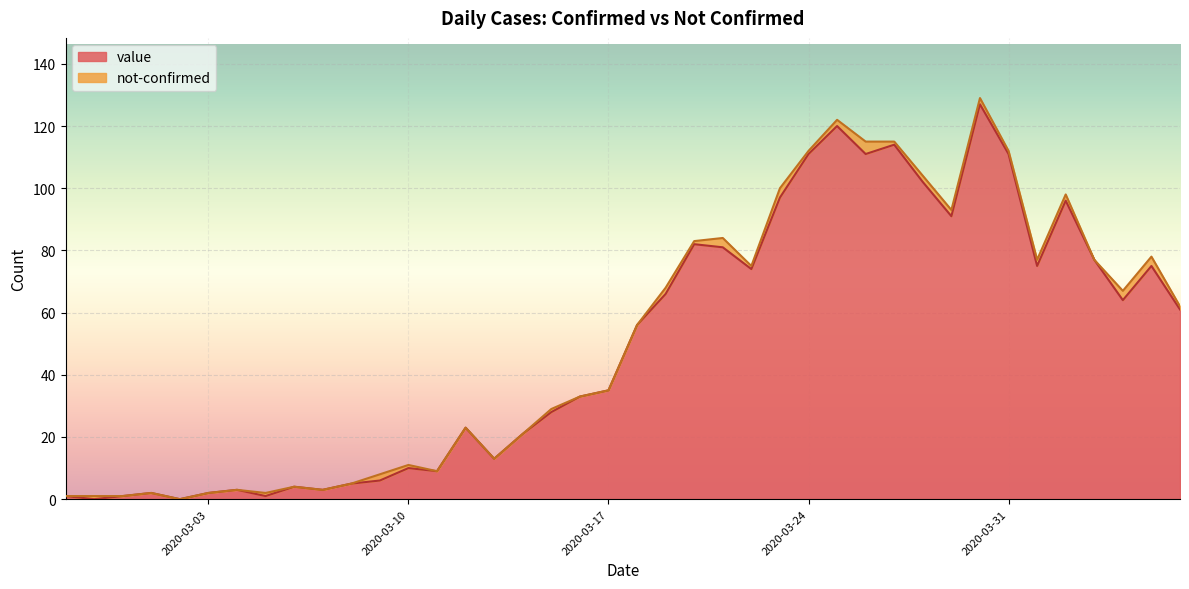

What is the difference between the values at 2020-03-02 and 2020-03-22?

74